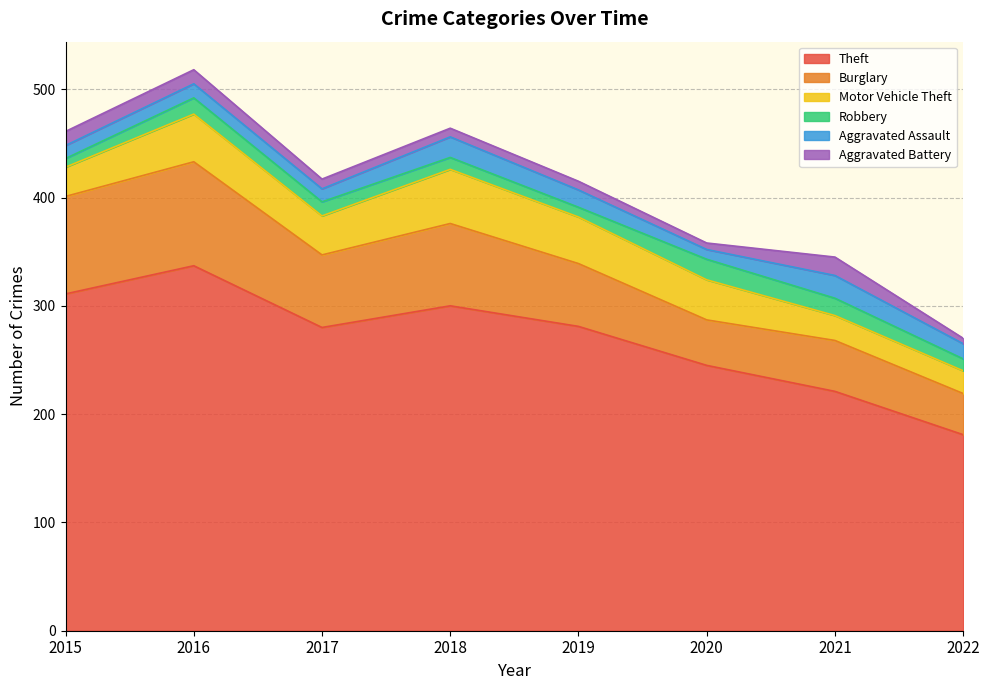

At how many categories does at least one series exceed 215?

7